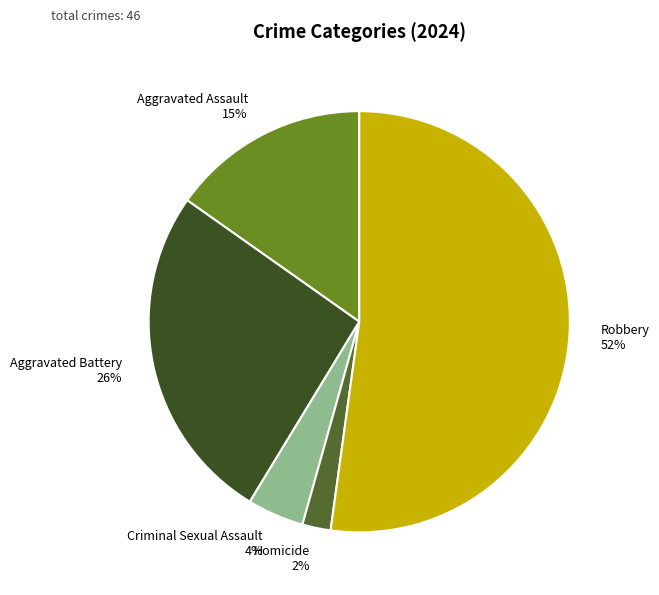

Count the number of slices in the pie.

5